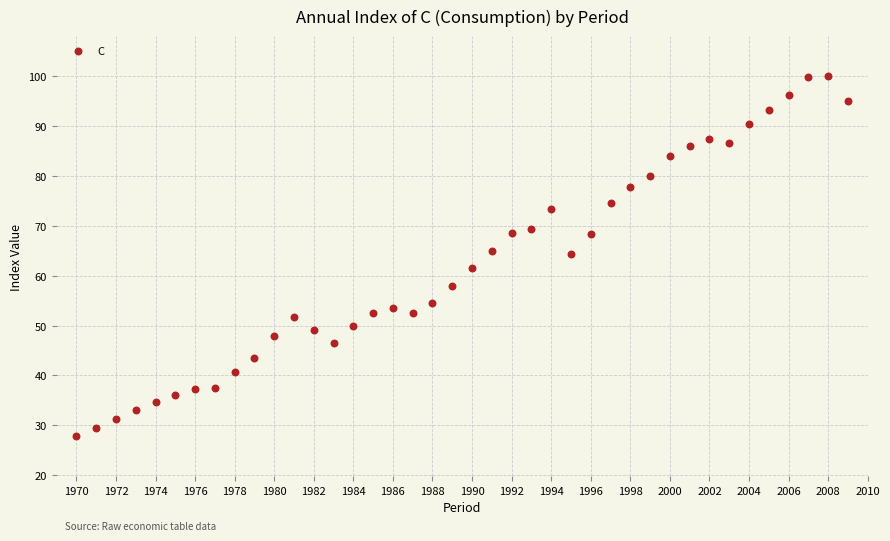

What is the range of X values (max minus min)?

39.0